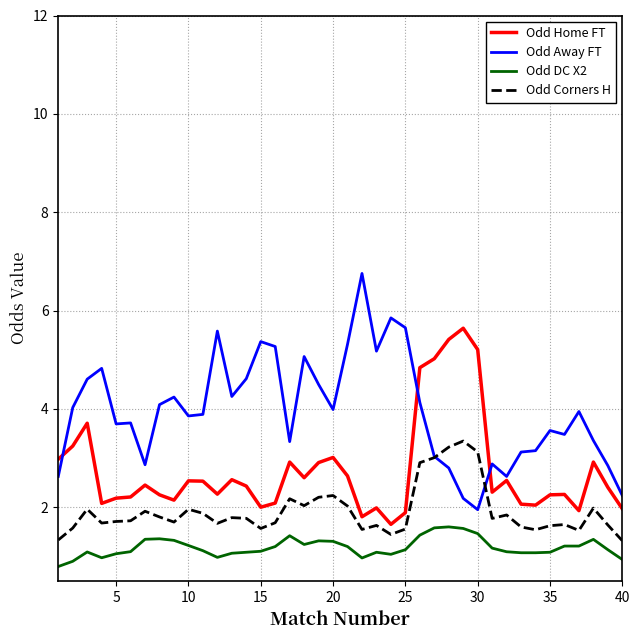

List the series in order of their peak value, highest first.

Odd Away FT, Odd Home FT, Odd Corners H, Odd DC X2